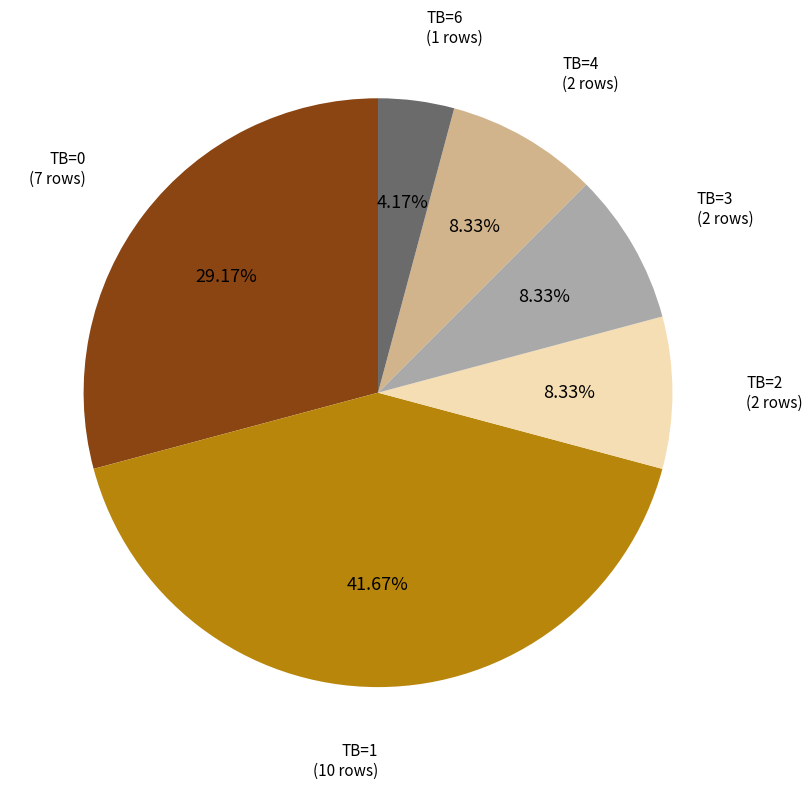

Do TB=0 and TB=4 together represent more than half of the pie?

No